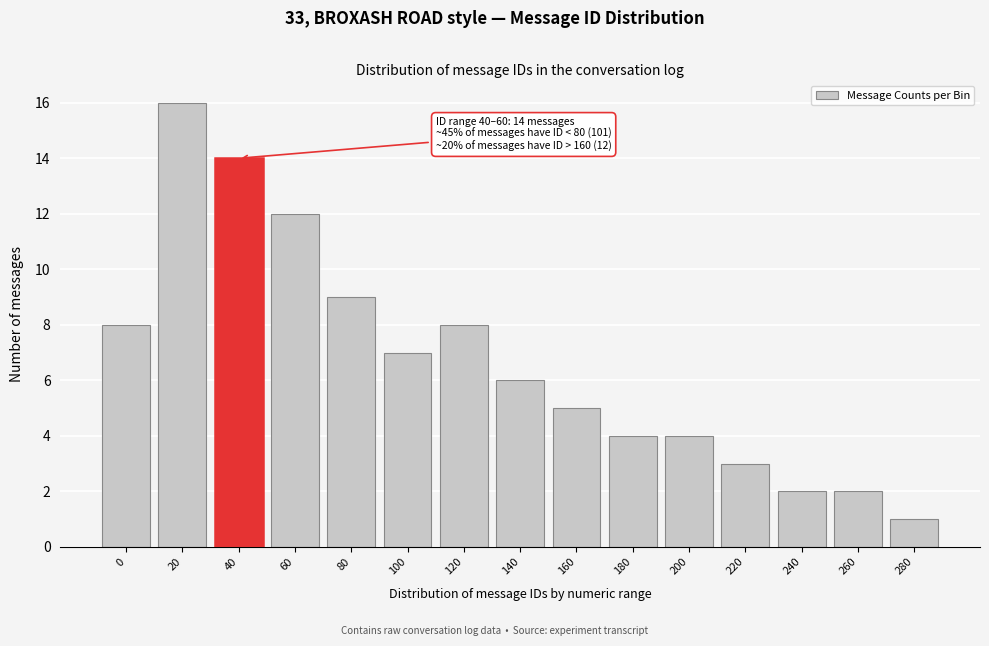

Reading left to right, extract all data points from this chart.

0=8	20=16	40=14	60=12	80=9	100=7	120=8	140=6	160=5	180=4	200=4	220=3	240=2	260=2	280=1